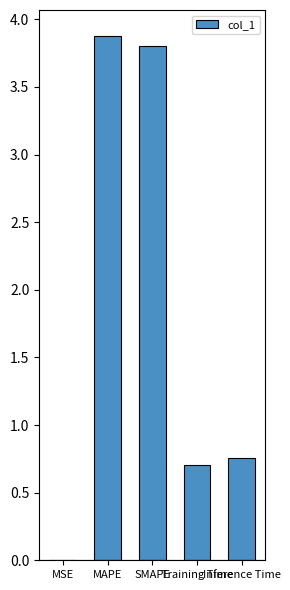

What is the sum of all values?

9.1